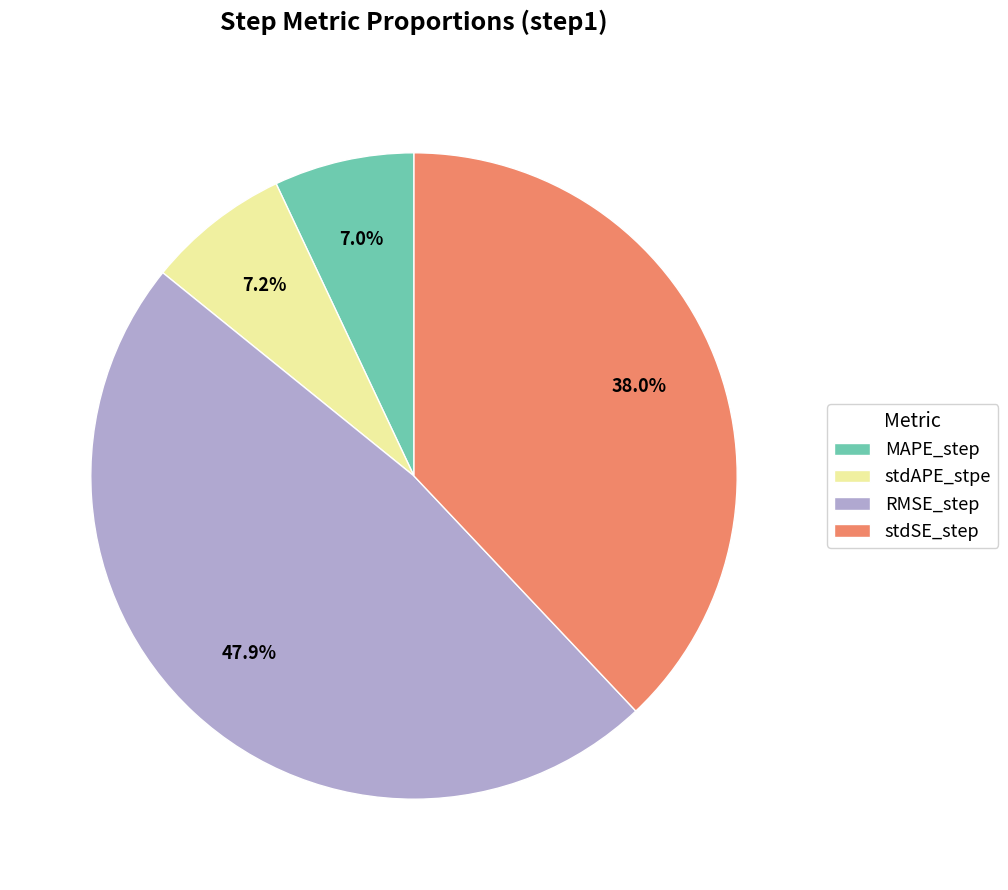

What percentage is the stdSE_step slice, to the nearest percent?

38%